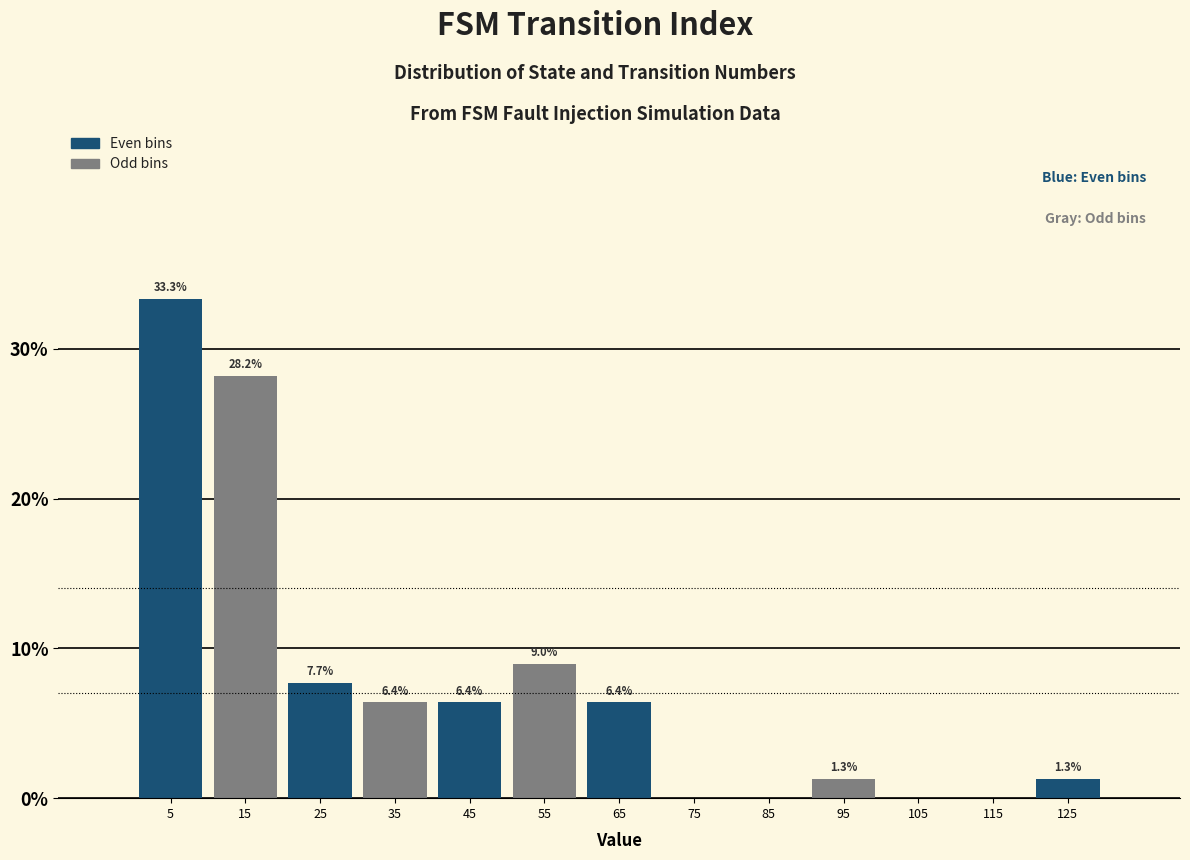

Over which range of the x-axis is the bar tallest?

0 to 10